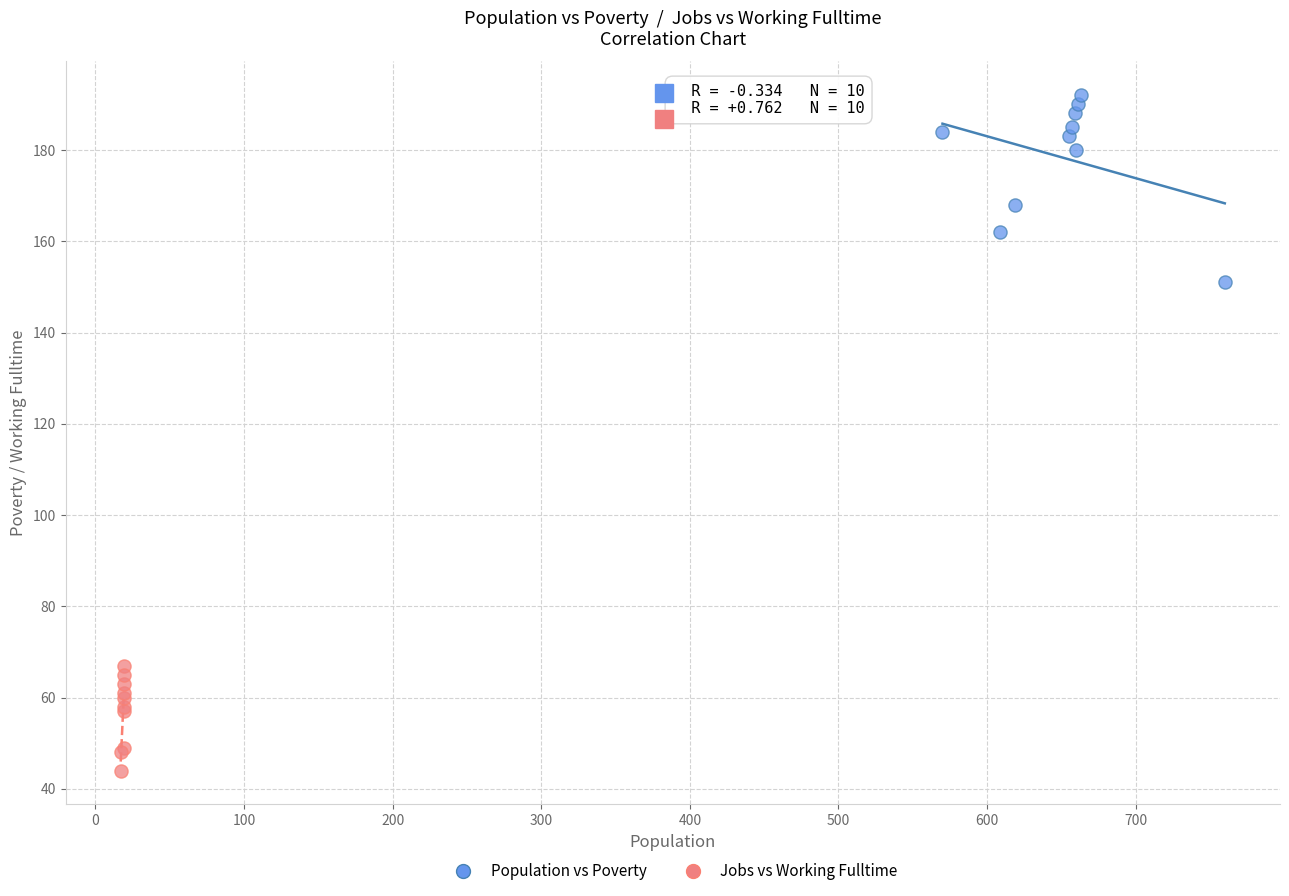

Which series contains the highest Y value?

Population vs Poverty